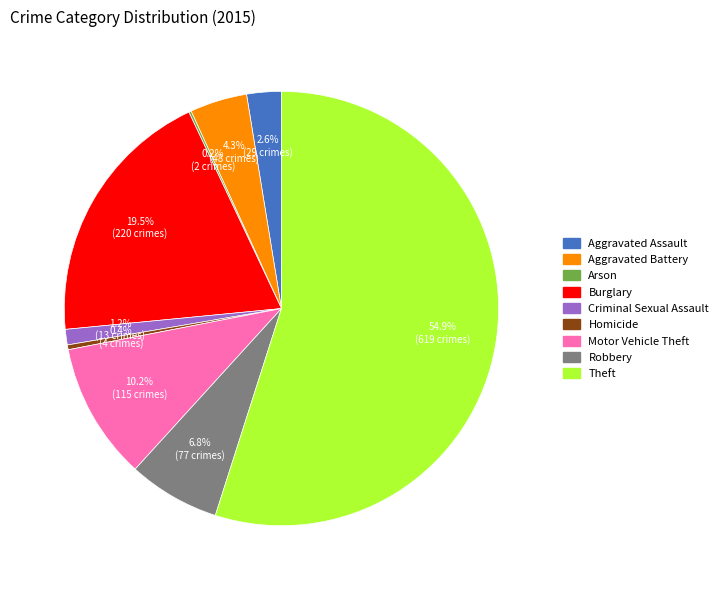

Which category accounts for the majority?

Theft